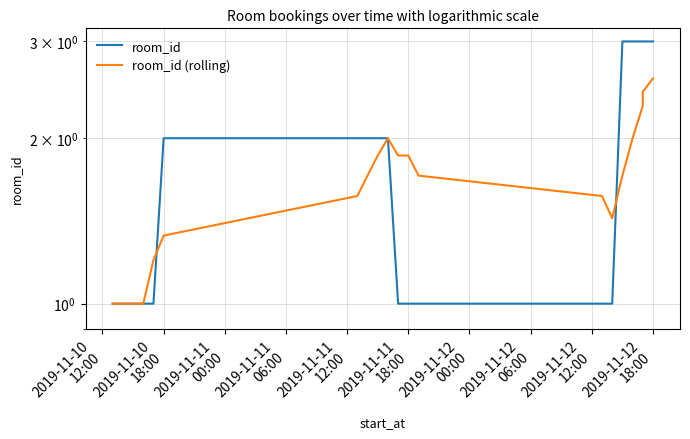

How many categories are shown in the chart?

20